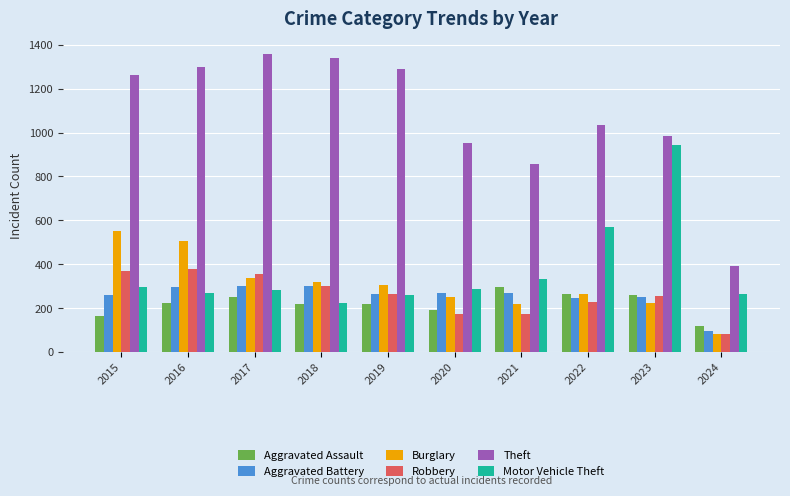

Which series has the widest spread of values?

Theft